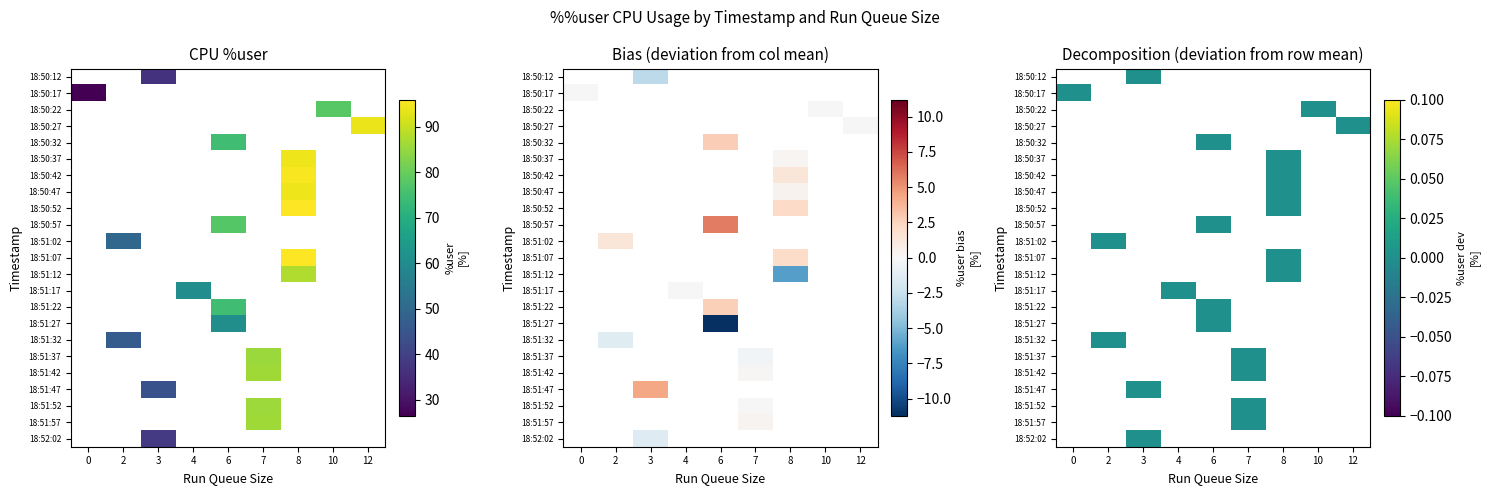

How many categories are shown in the chart?

9